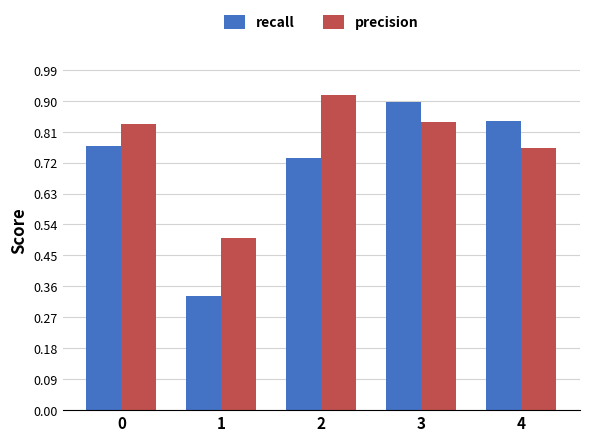

True or false: precision has a value of 1.4 at 2.

False